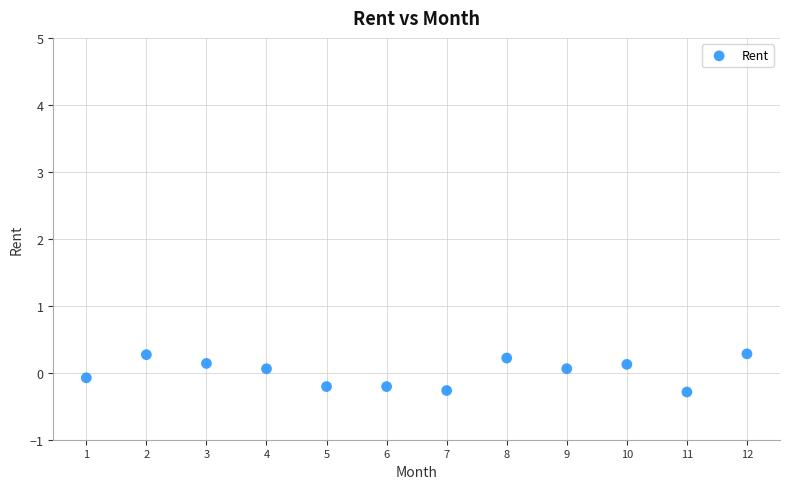

What is the average X value?

6.5